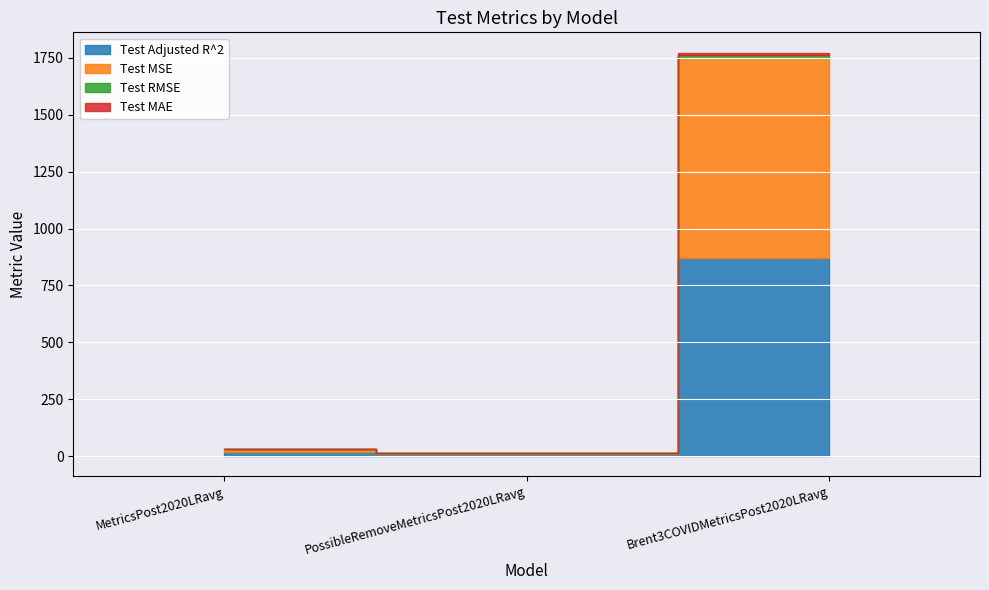

How many values in the Test RMSE series exceed 2?

2